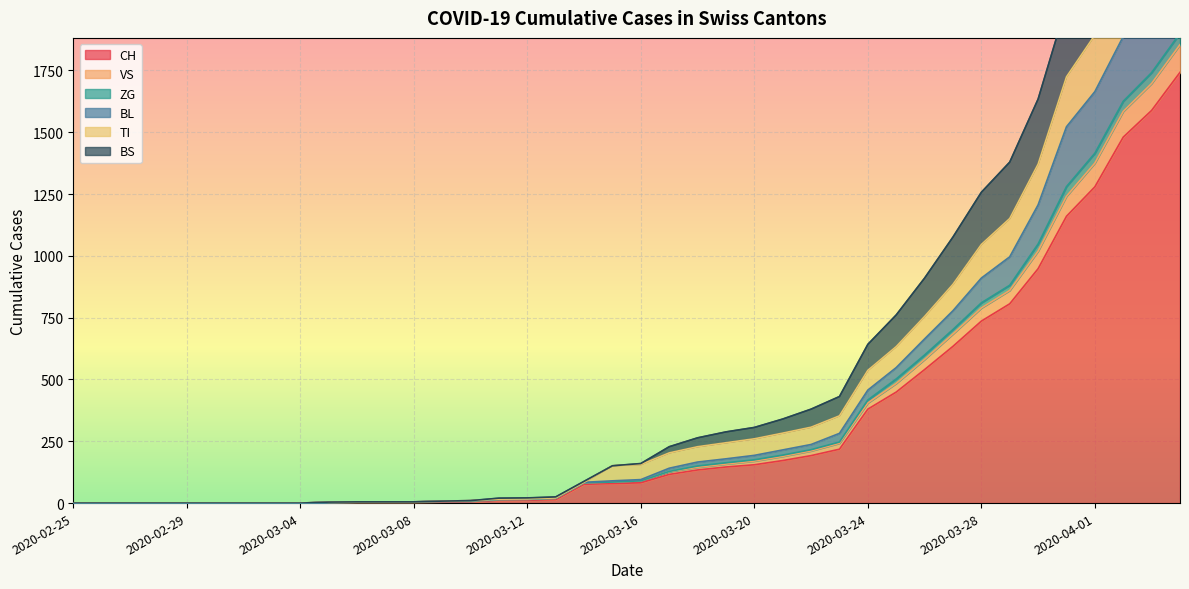

What is the spread (max minus min) of values at 2020-03-06?

2